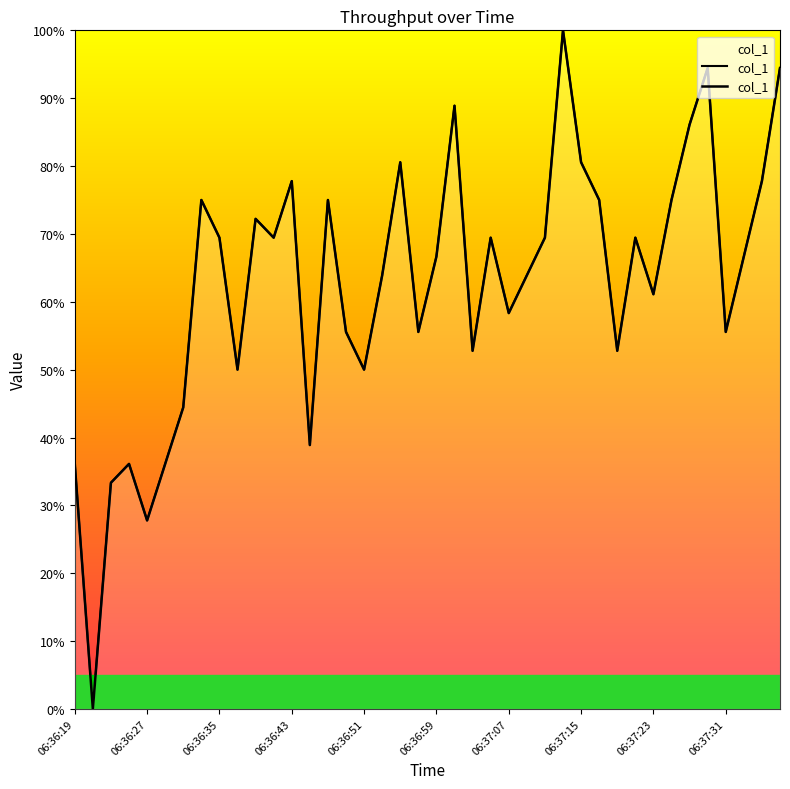

How many distinct data groups are displayed?

1